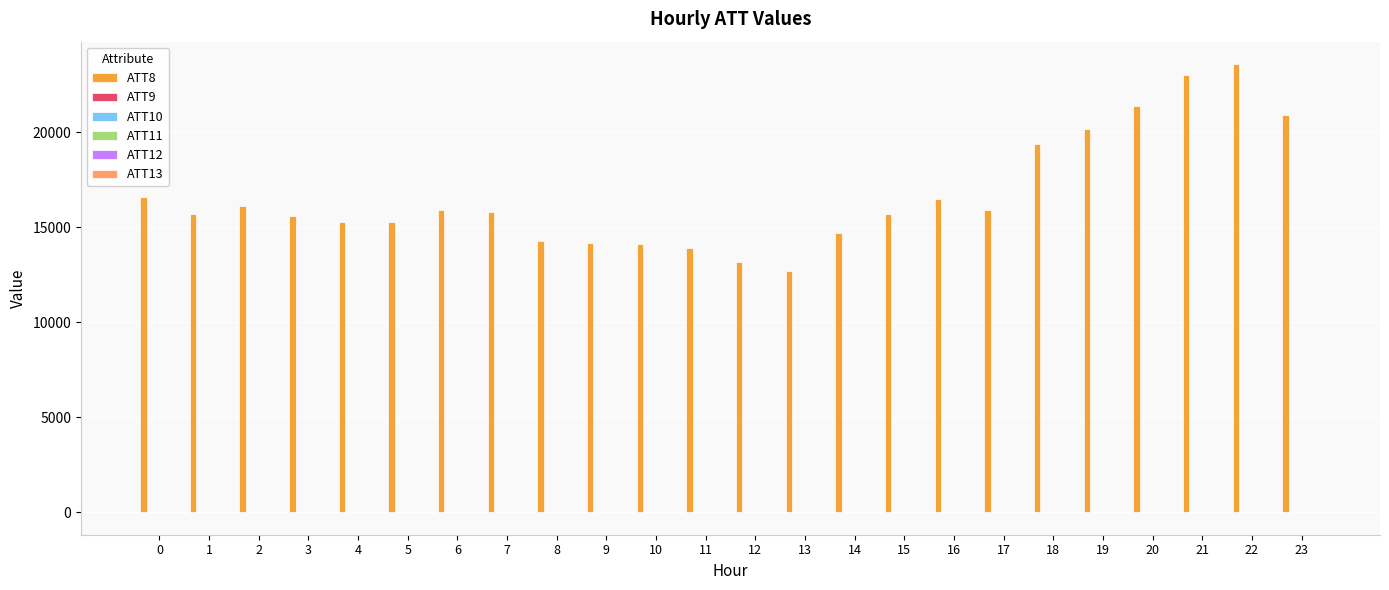

How many groups of bars are there?

24